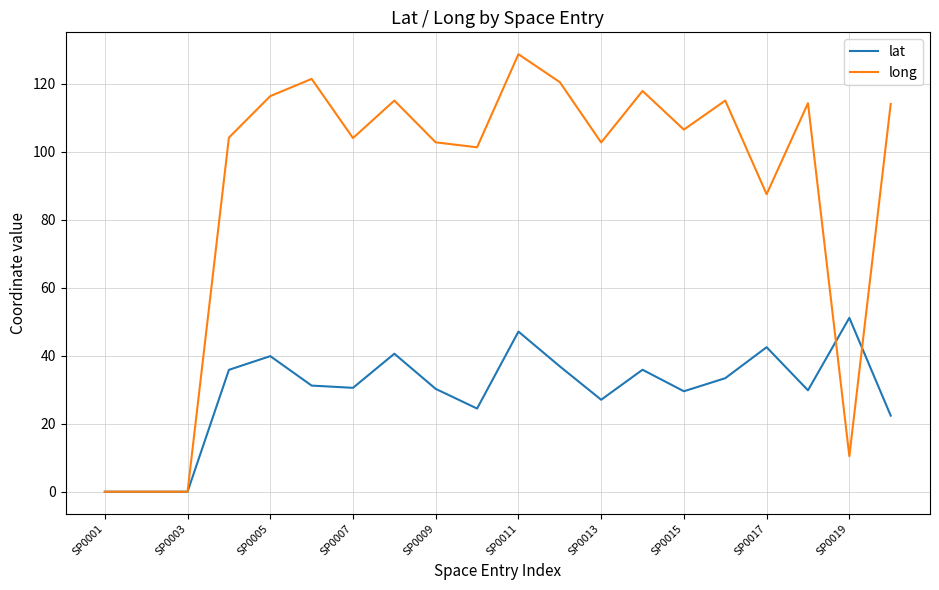

What is the highest value of the lat series?

51.2